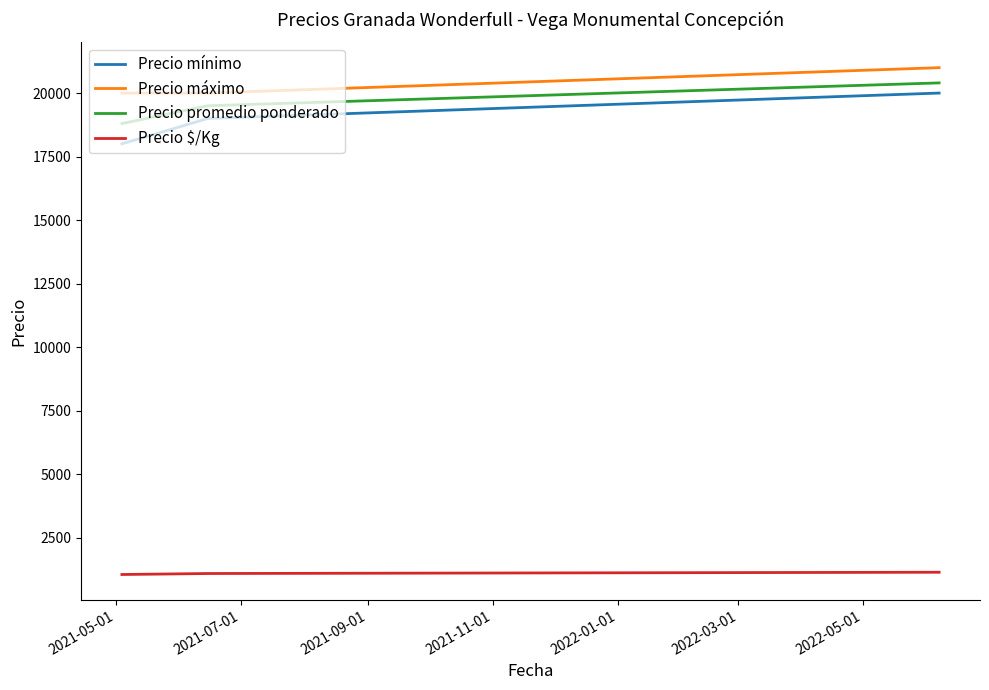

What is the maximum value shown in the chart?

21000